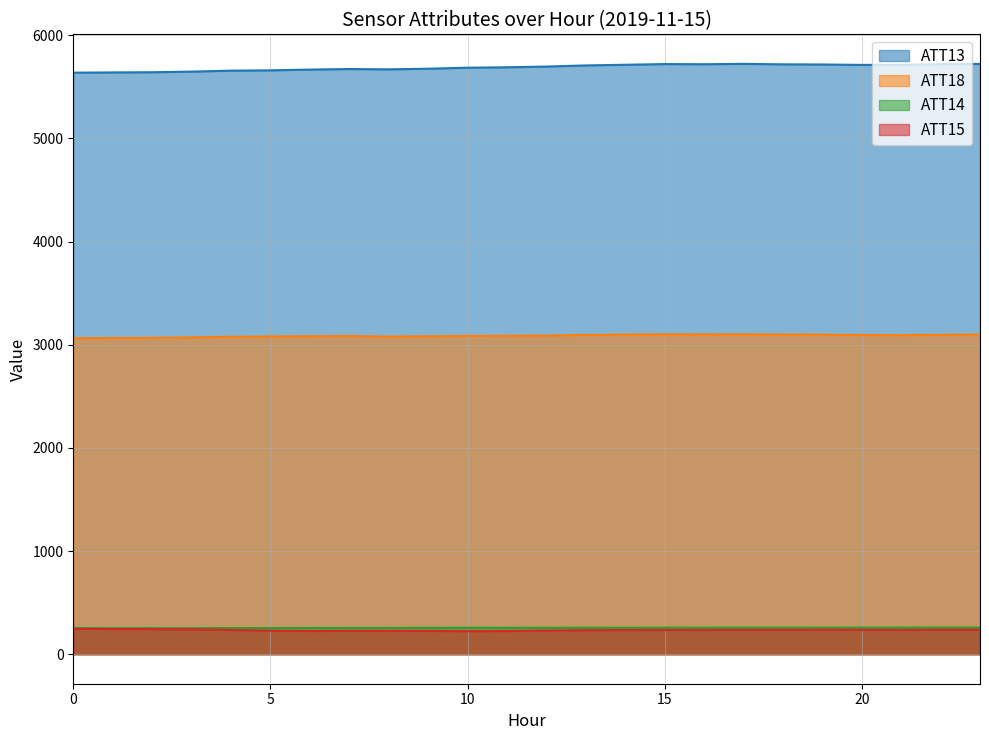

True or false: ATT15 has more than 0 points higher than both neighbors.

True